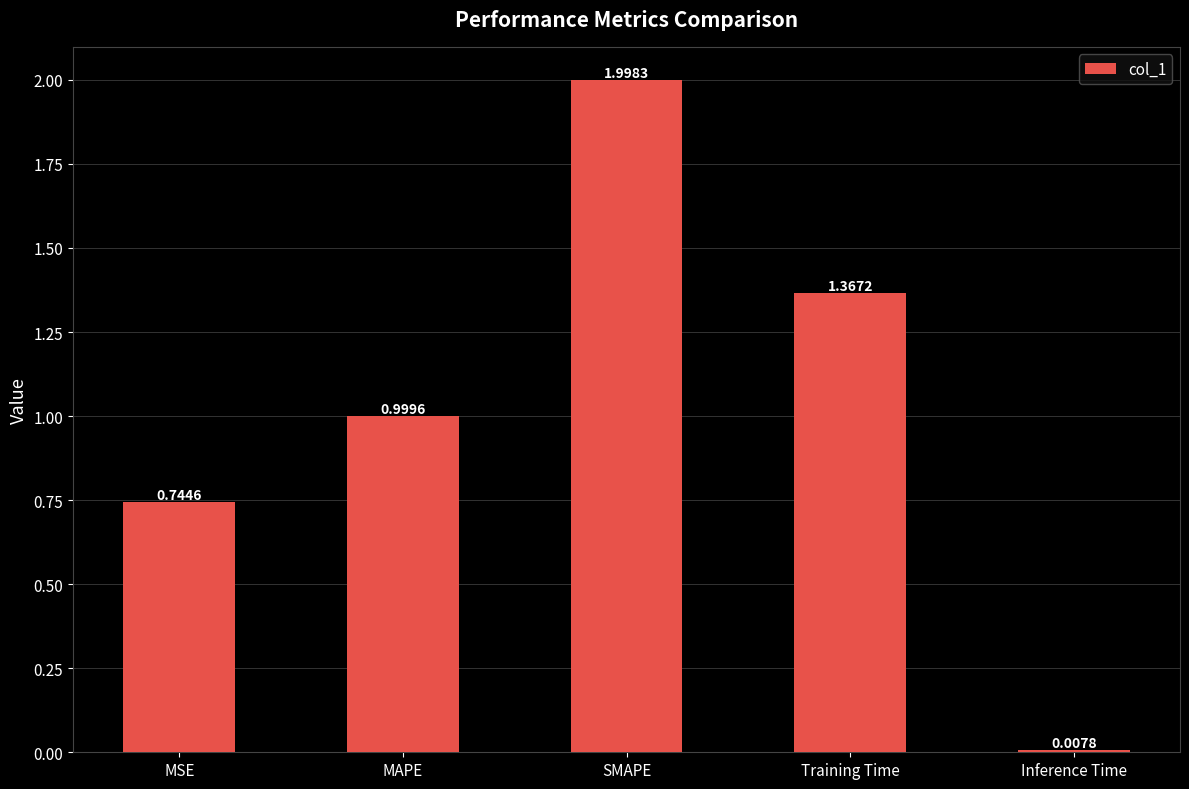

Are the bars horizontal?

No